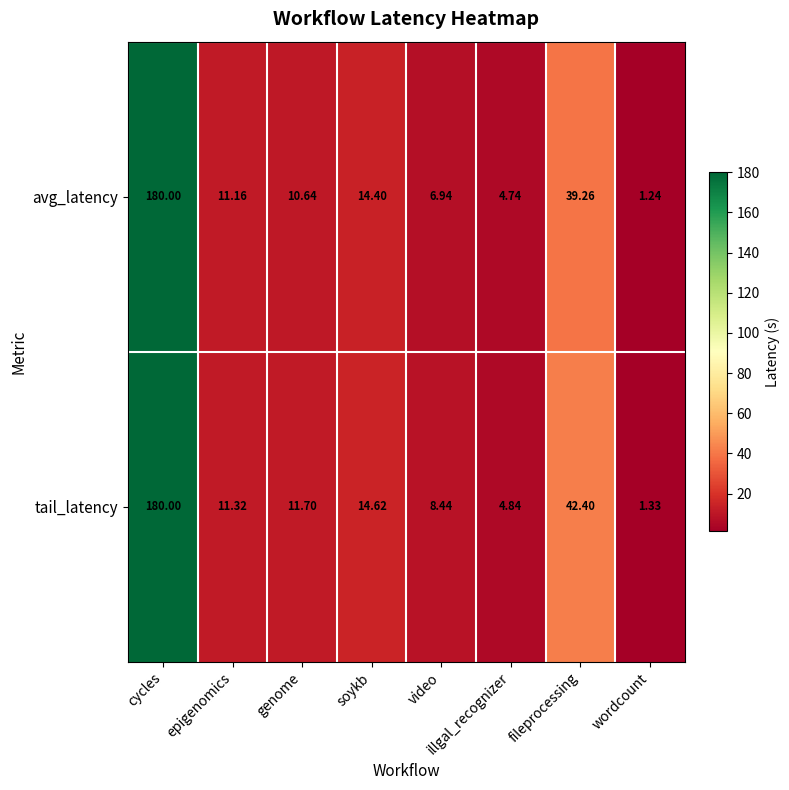

Which series has the widest spread of values?

avg_latency